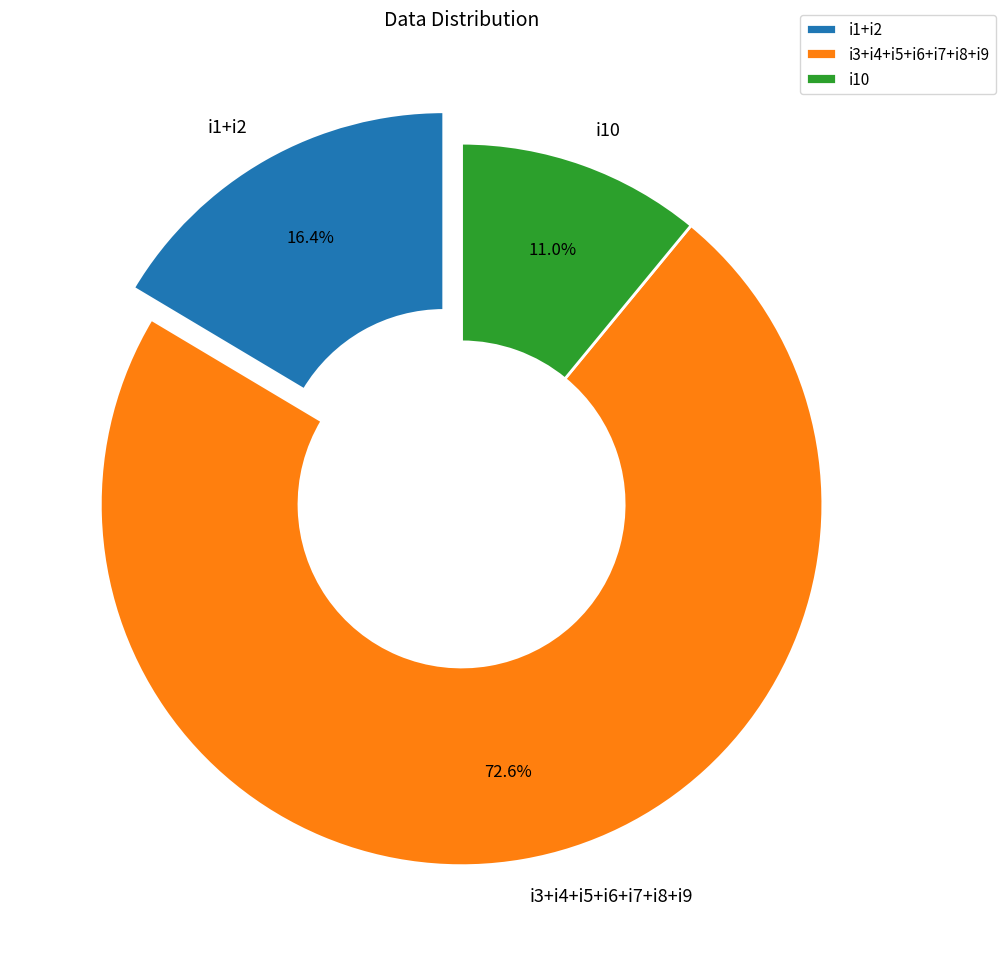

Which slice is the largest?

i3+i4+i5+i6+i7+i8+i9